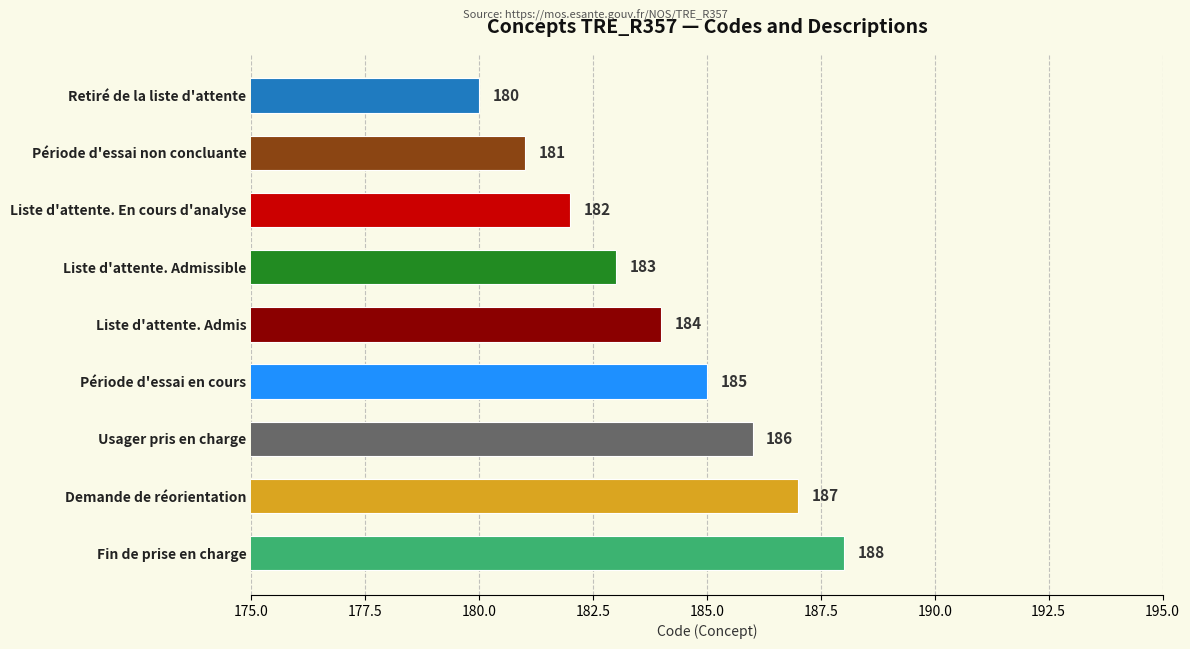

Reading top to bottom, extract all data points from this chart.

180	181	182	183	184	185	186	187	188